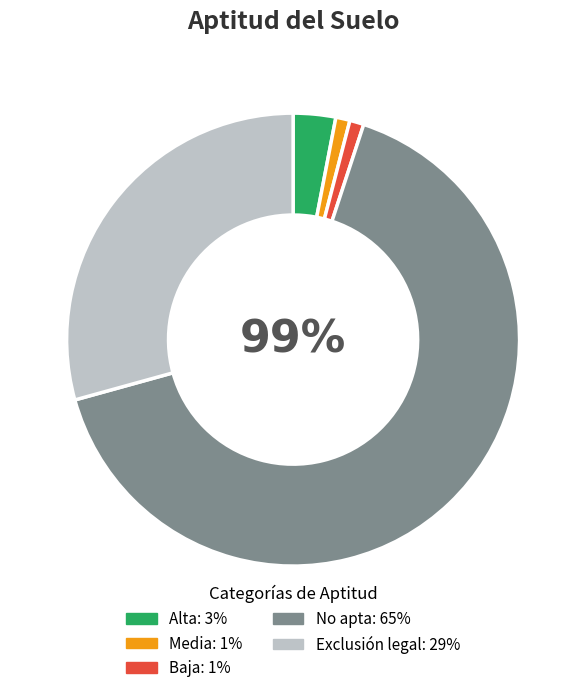

What percentage is the Exclusión legal slice, to the nearest percent?

29%